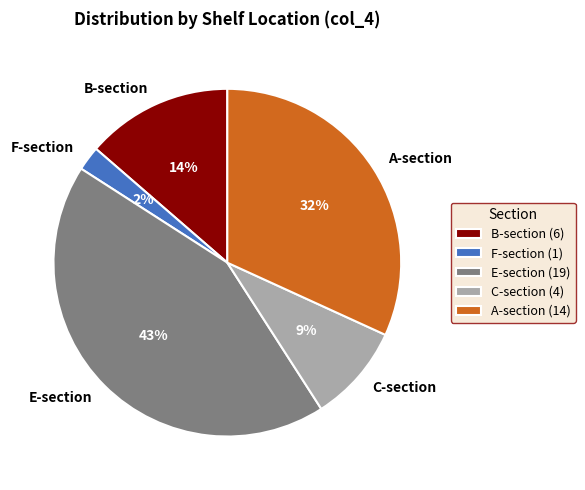

Count the number of slices in the pie.

5